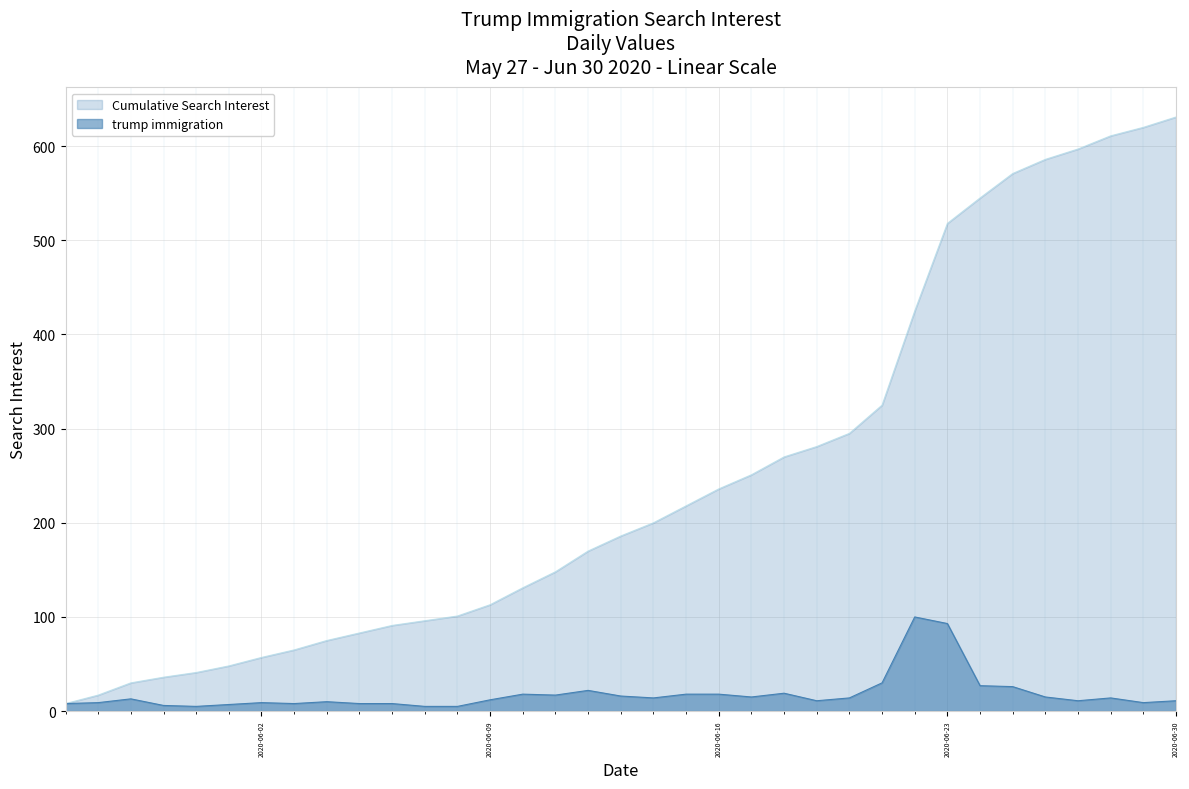

Reading left to right, what are all the values shown in this chart?

2020-05-27=8	2020-05-28=9	2020-05-29=13	2020-05-30=6	2020-05-31=5	2020-06-01=7	2020-06-02=9	2020-06-03=8	2020-06-04=10	2020-06-05=8	2020-06-06=8	2020-06-07=5	2020-06-08=5	2020-06-09=12	2020-06-10=18	2020-06-11=17	2020-06-12=22	2020-06-13=16	2020-06-14=14	2020-06-15=18	2020-06-16=18	2020-06-17=15	2020-06-18=19	2020-06-19=11	2020-06-20=14	2020-06-21=30	2020-06-22=100	2020-06-23=93	2020-06-24=27	2020-06-25=26	2020-06-26=15	2020-06-27=11	2020-06-28=14	2020-06-29=9	2020-06-30=11